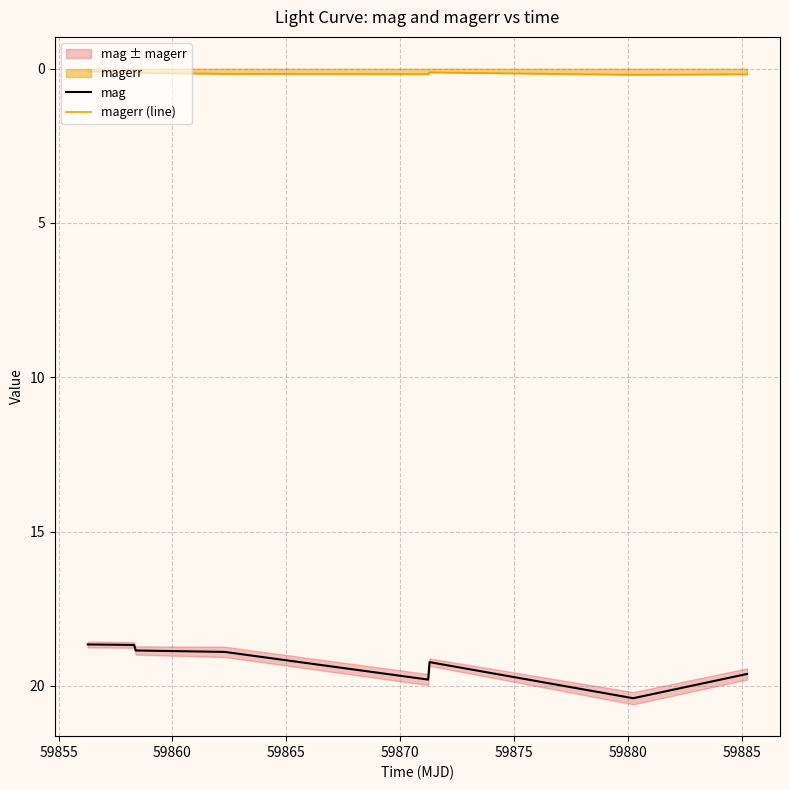

True or false: magerr (line) and mag intersect in this chart.

False